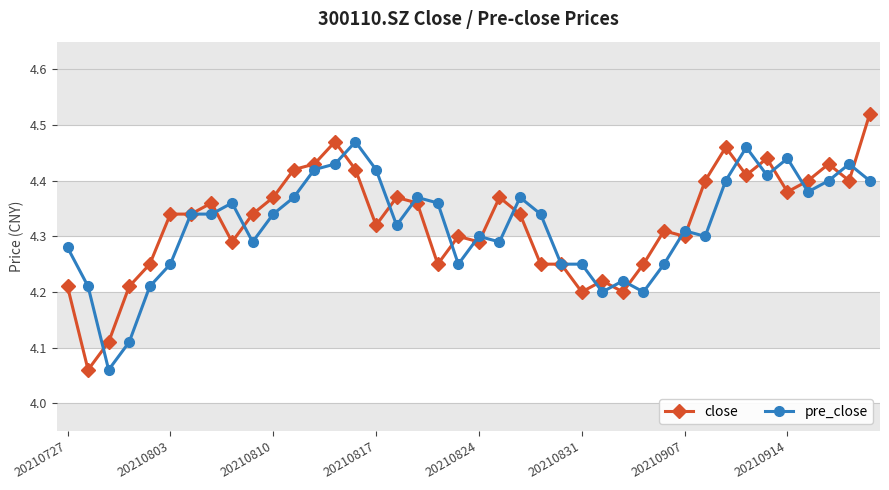

True or false: close has more than 2 interior local peaks.

True